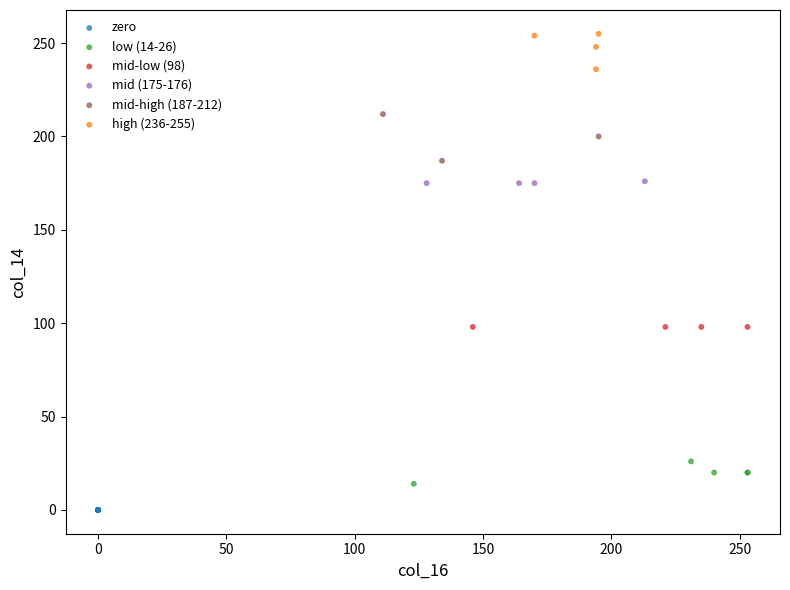

Which series reaches the minimum Y coordinate?

zero